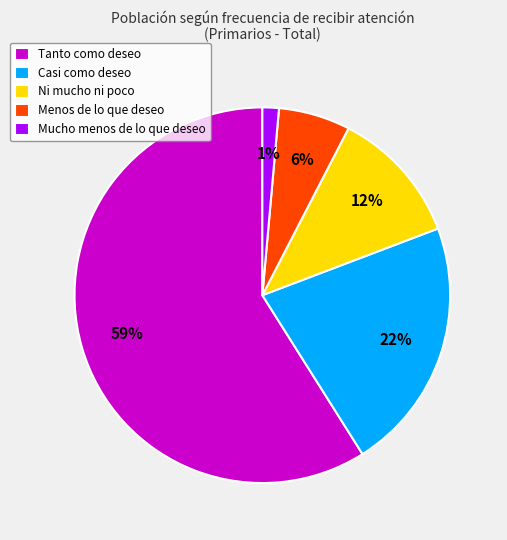

How many segments does this pie chart have?

5